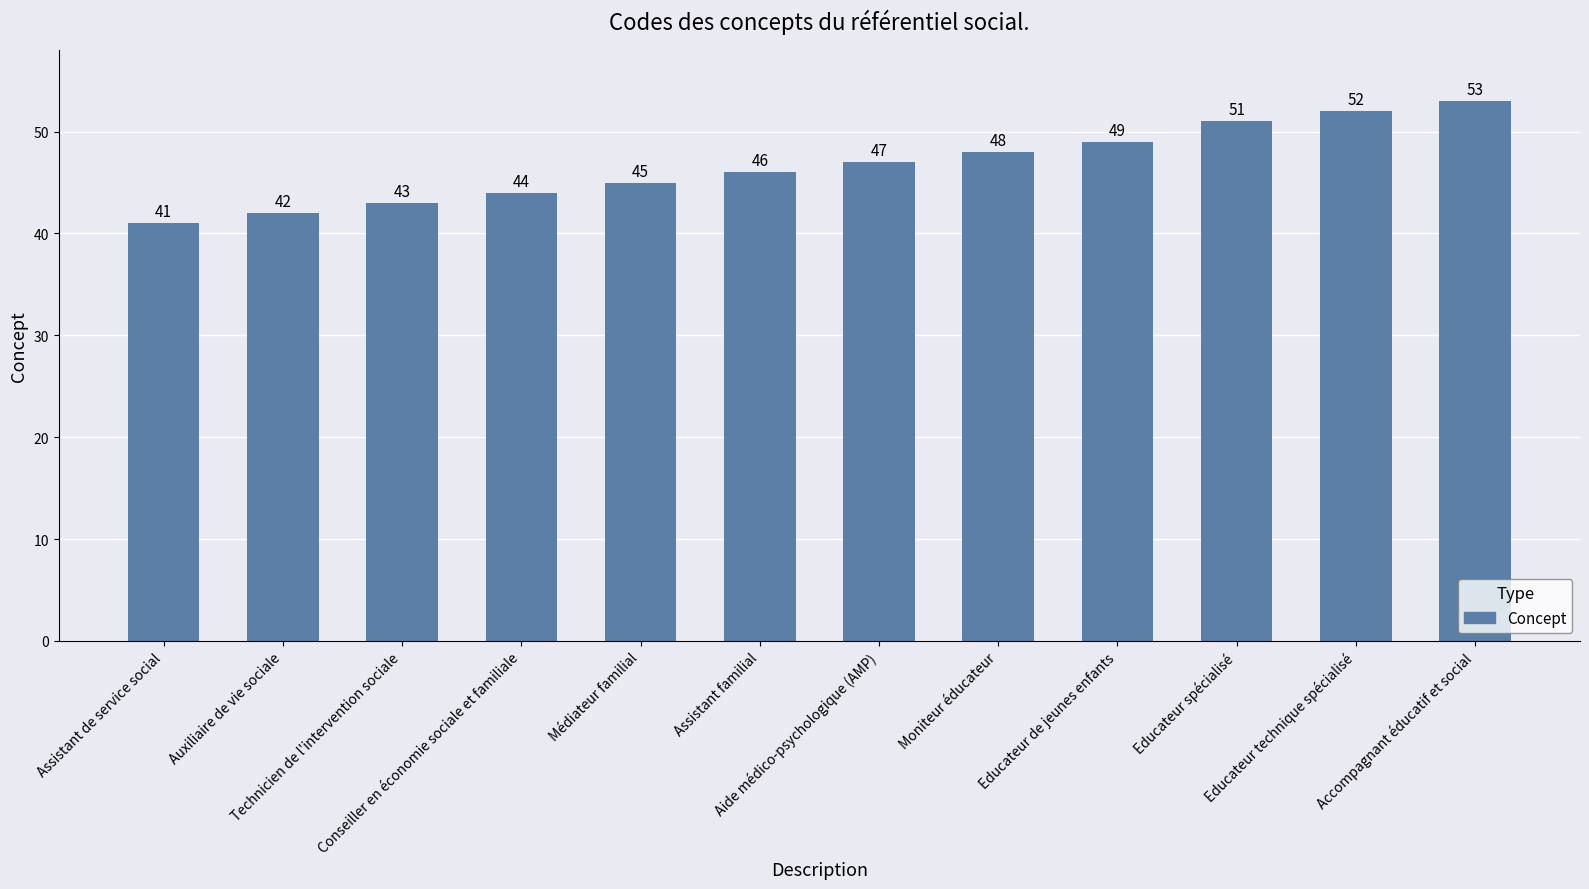

What is the value of the 2nd bar from the left?

42